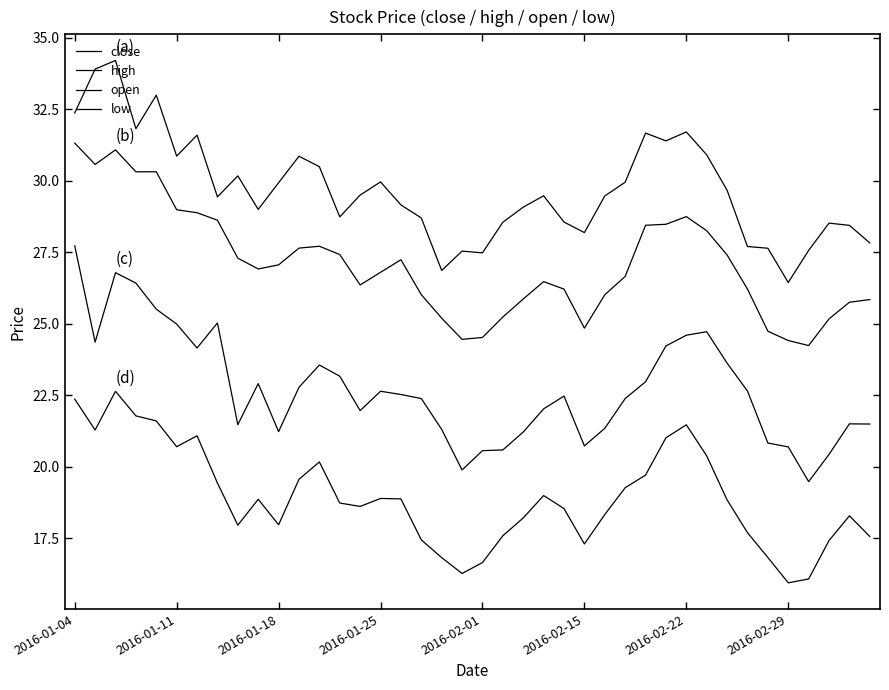

How many lines are shown in the chart?

4